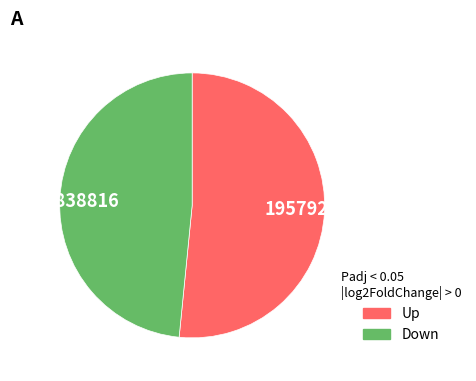

Is it true that 1957928 is 52% of the pie?

True